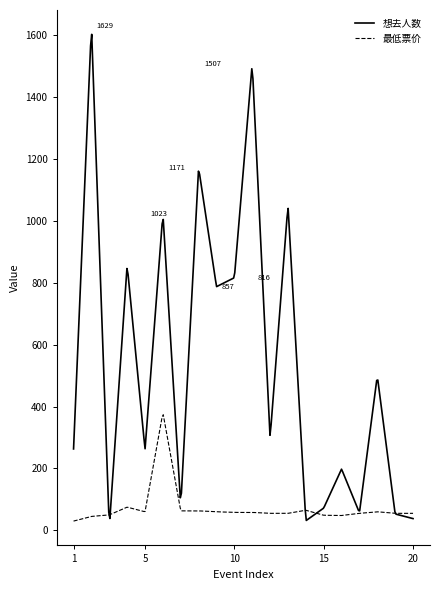

How many categories are shown in the chart?

300